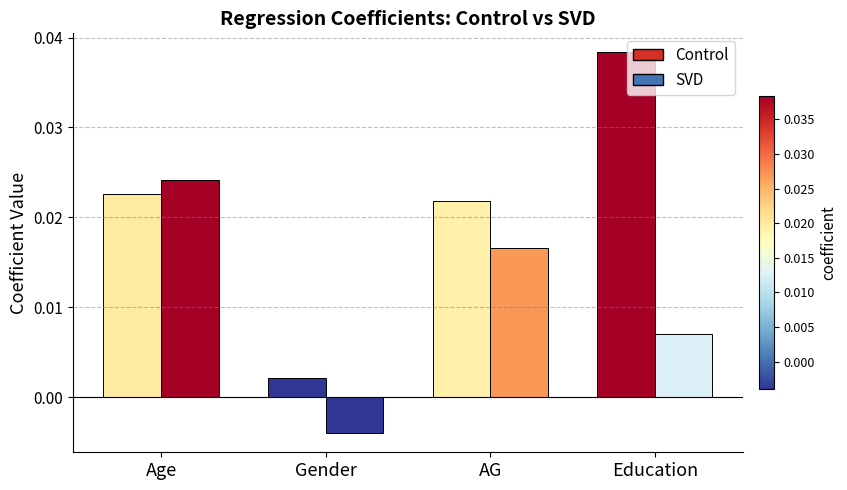

What is the sum of all Control values?

0.1